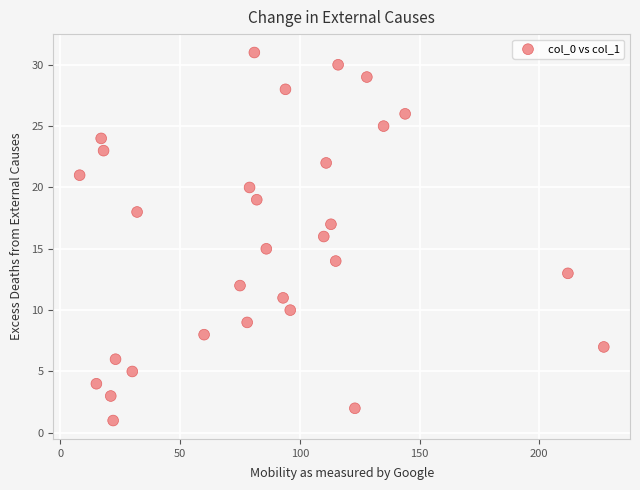

What is the range of Y values (max minus min)?

30